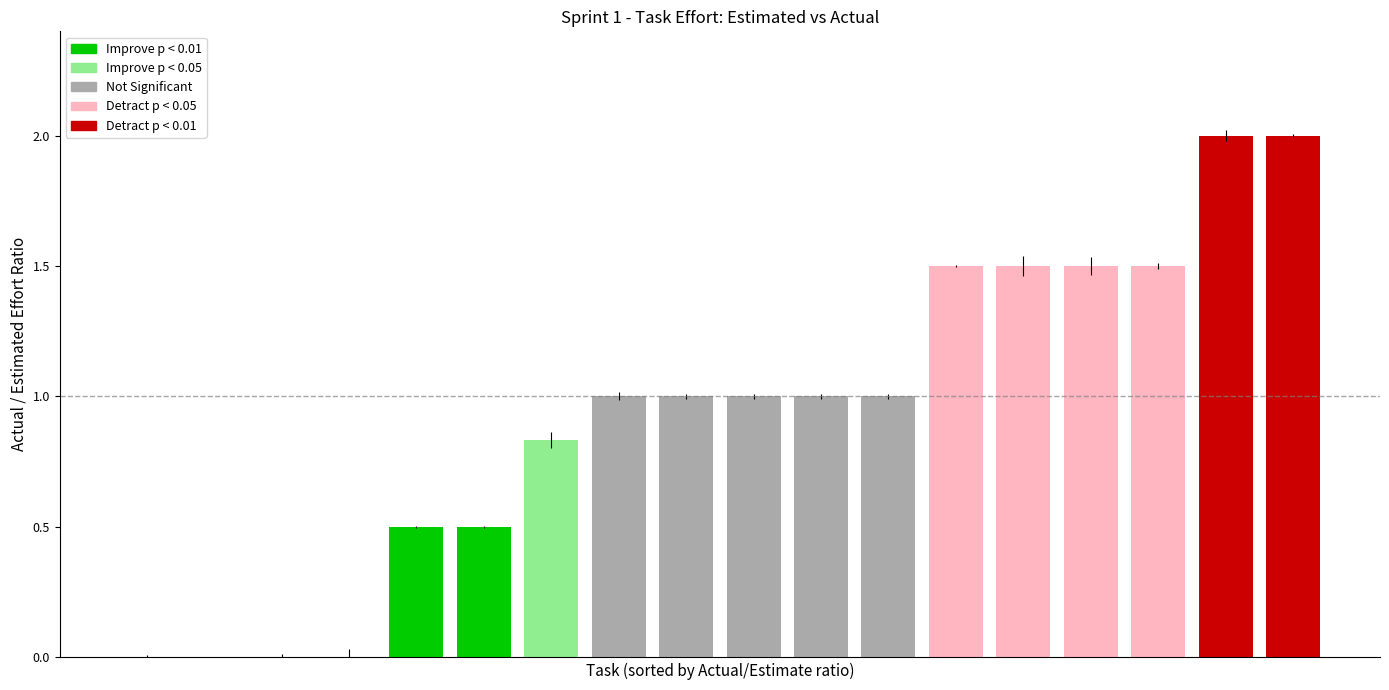

Rank the categories by value from highest to lowest.

Task Viewing - Navigation, Task Creation, Unit Testing, Jquery QR reader POC, Reflection, Task Viewing - item render, Task Viewing - list render, Task Viewing - shared update, UML Class Diagrams - Task creation, UML Class Diagrams - Team creation, Client-side validation -User, Affordance UX based css, Admin sprint planning, Task - wireframes, Task - flow diagrams, VIVA, Supervisor Meeting 1, Supervisor Meeting 2